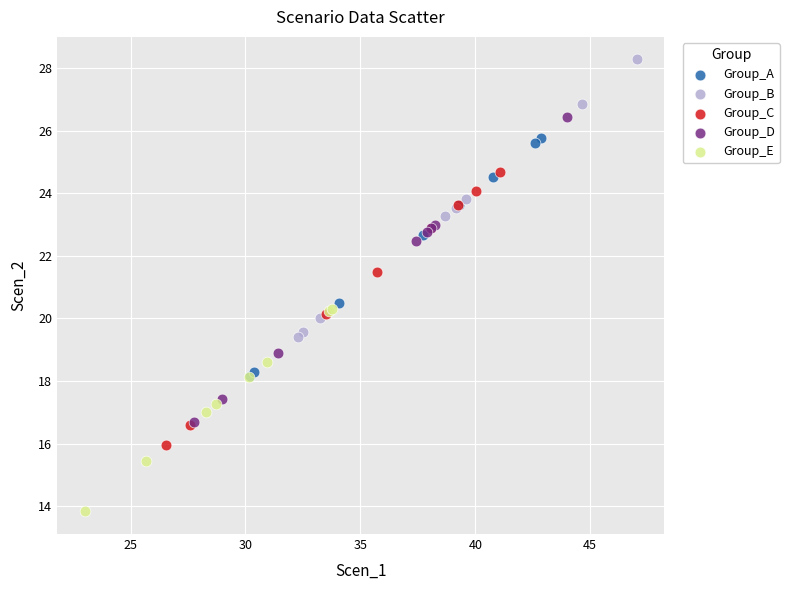

Which series reaches the maximum Y coordinate?

Group_B